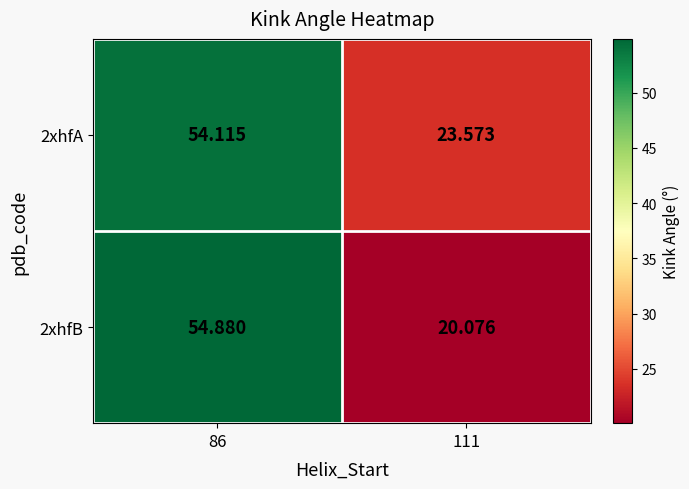

Is the value of 2xhfB at 86 greater than the value of 2xhfA at 86?

Yes